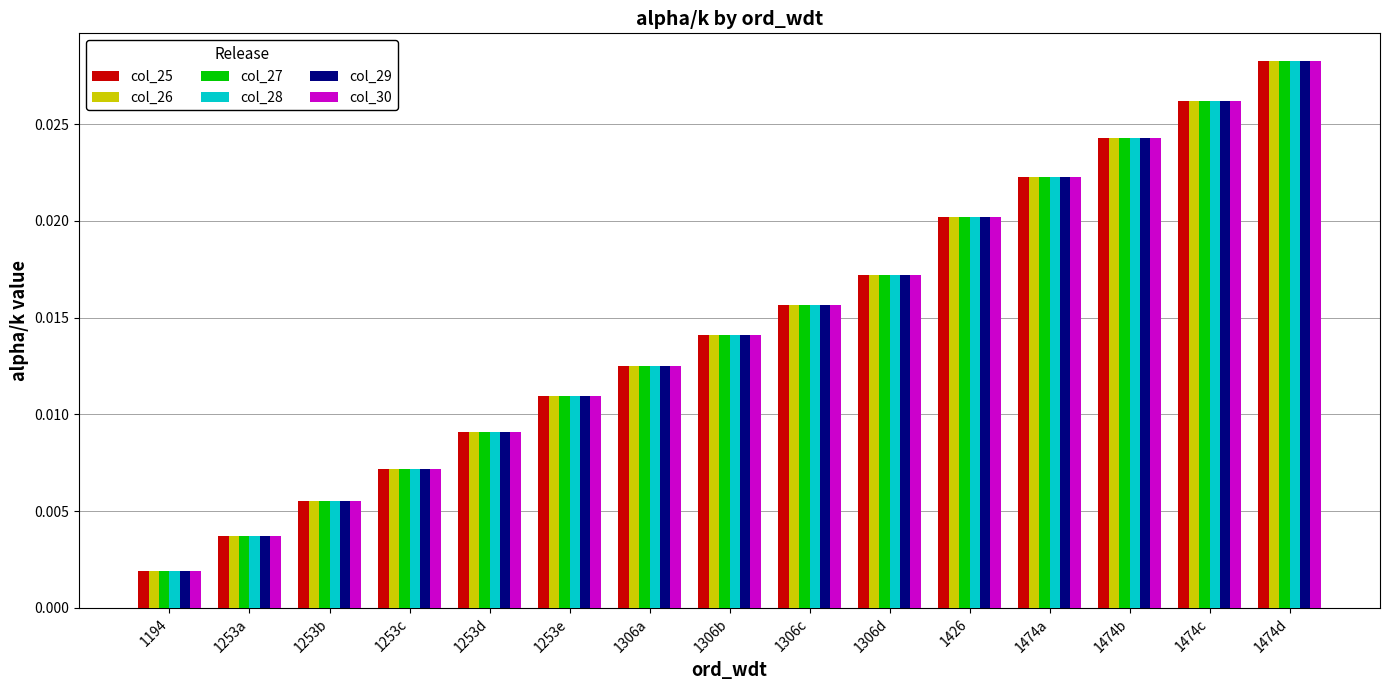

At which category is the sum across all series the highest?

1474d